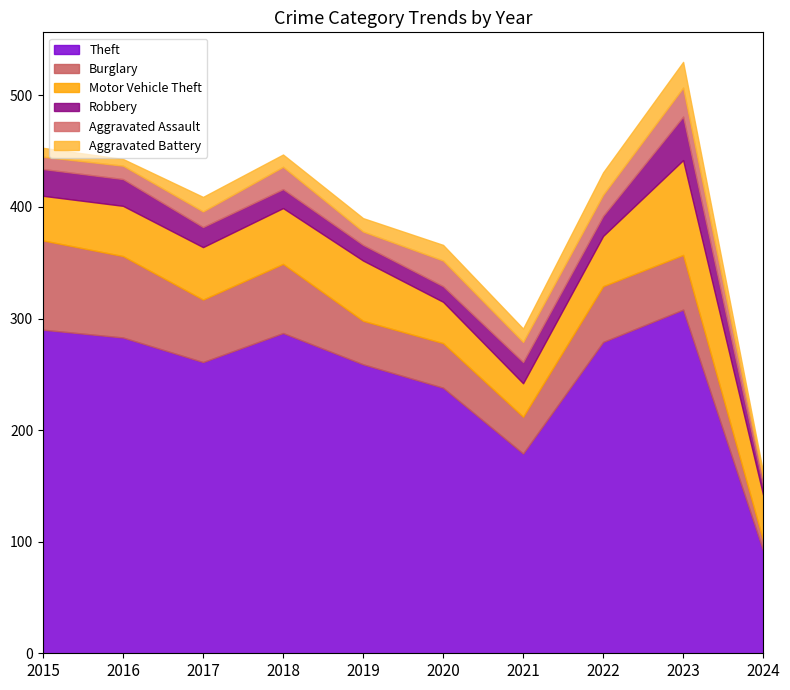

Where is the first local minimum for Aggravated Battery?

2016